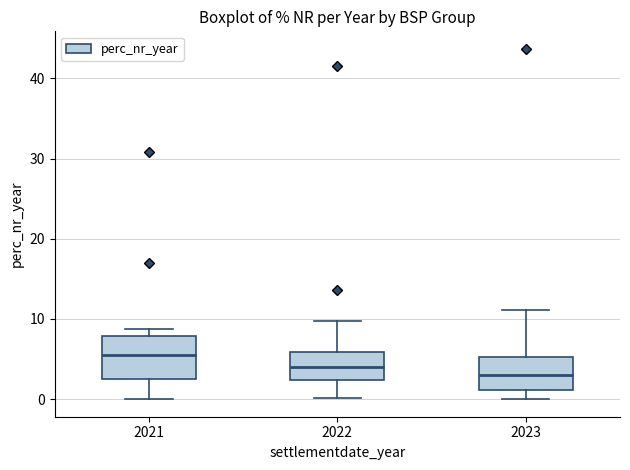

Which box is the tallest, from its lower edge to its upper edge?

2021